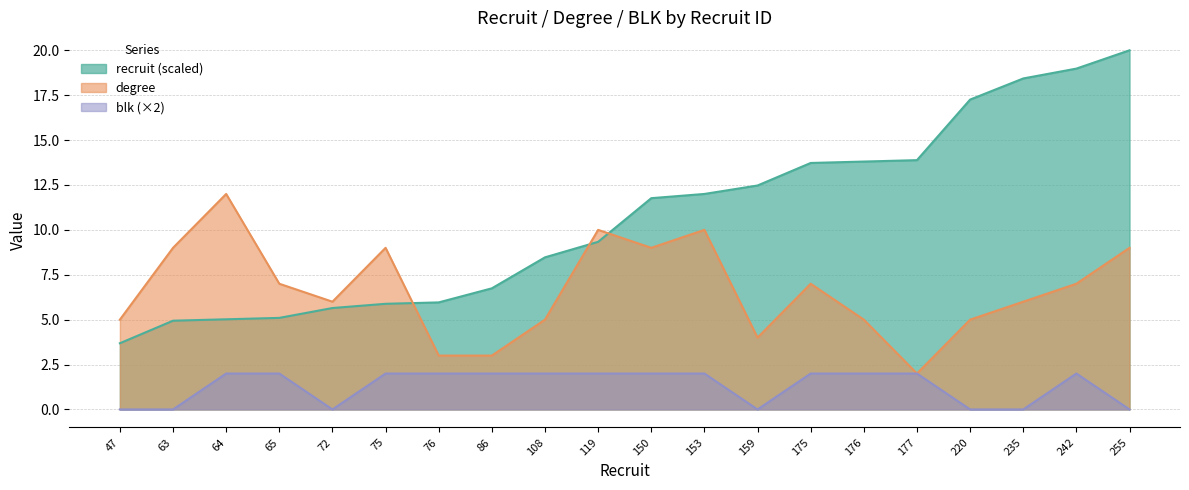

How many lines are shown in the chart?

3